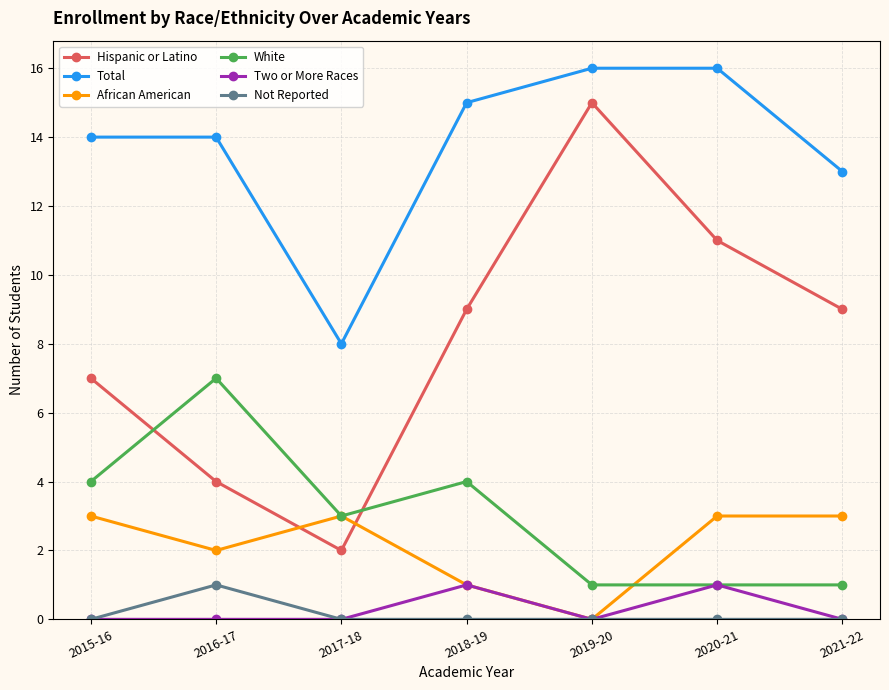

Which series has the widest spread of values?

Hispanic or Latino